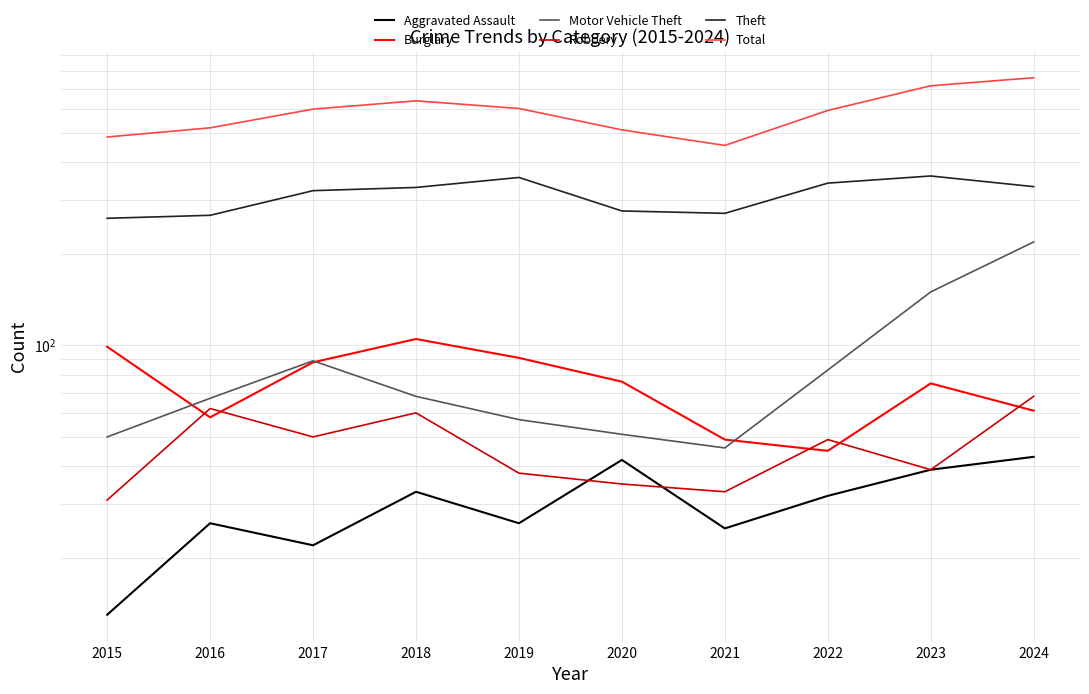

What is the difference between the highest and lowest values at 2022?

561